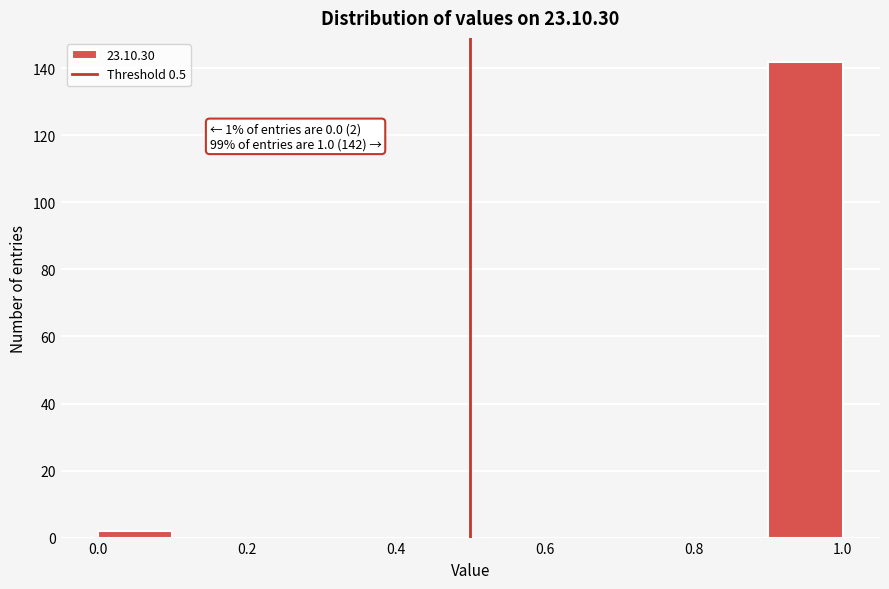

Over which range of the x-axis is the bar tallest?

0.9 to 1.0